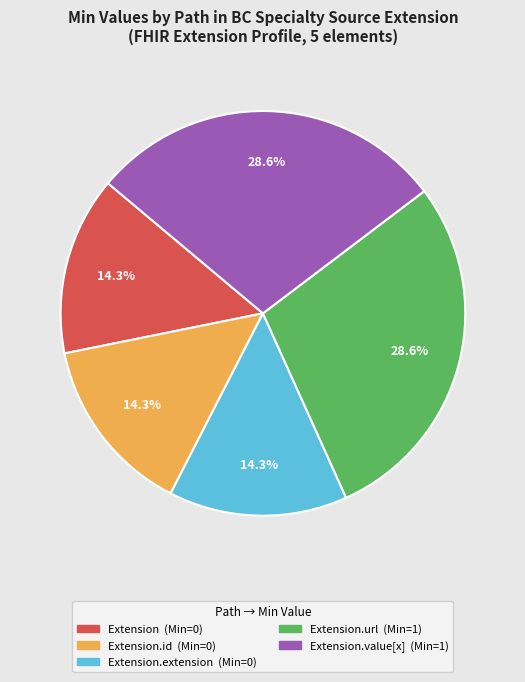

Is there a majority slice in this chart?

No